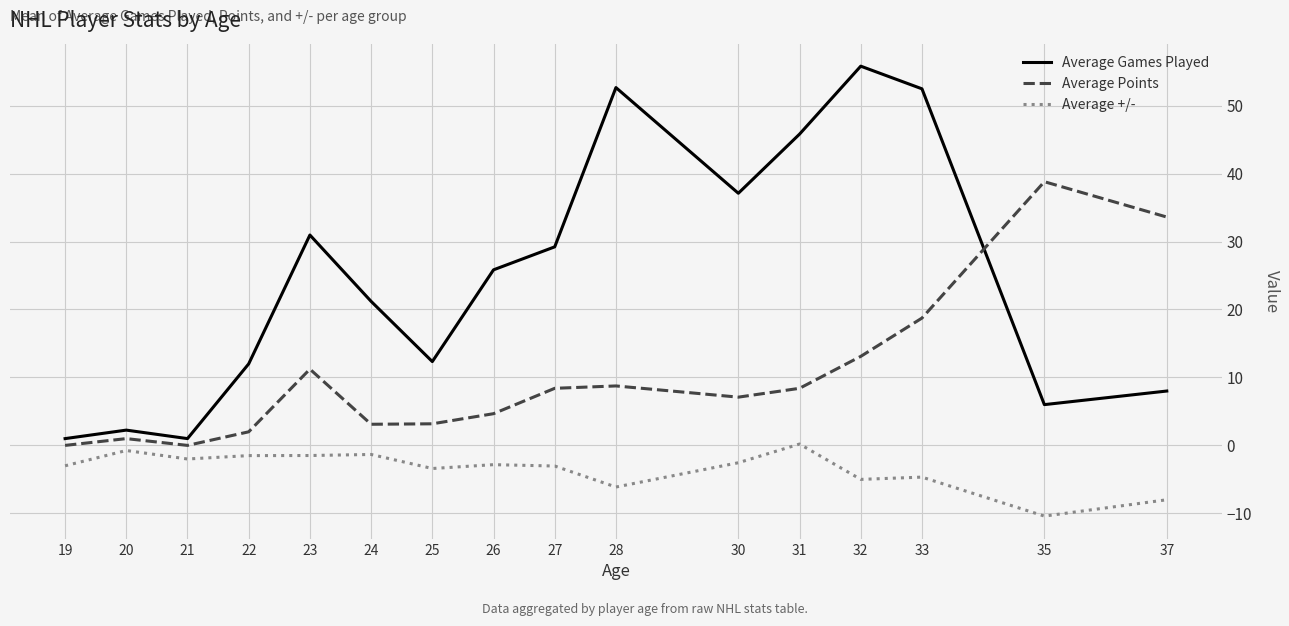

True or false: Average +/- and Average Games Played intersect in this chart.

False